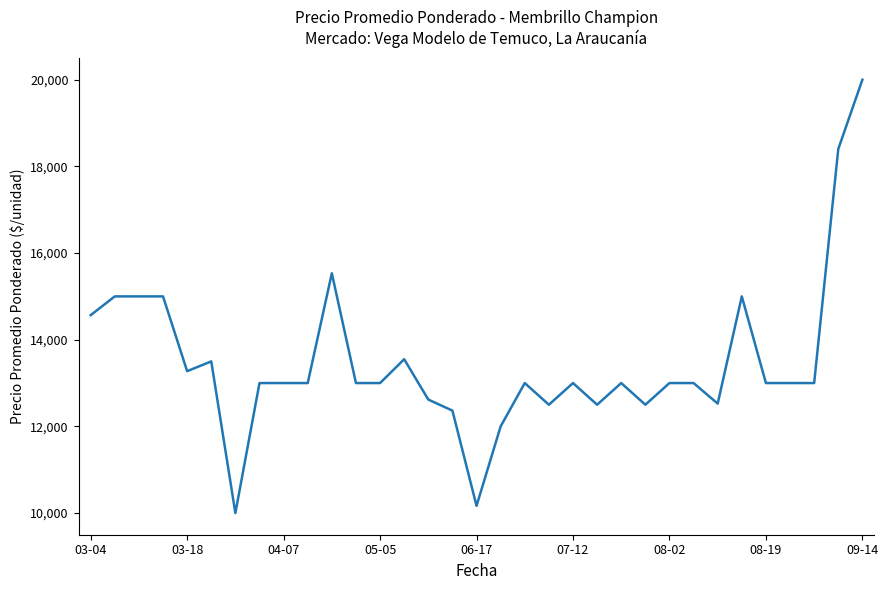

What is the difference between the maximum and minimum values?

10000.0